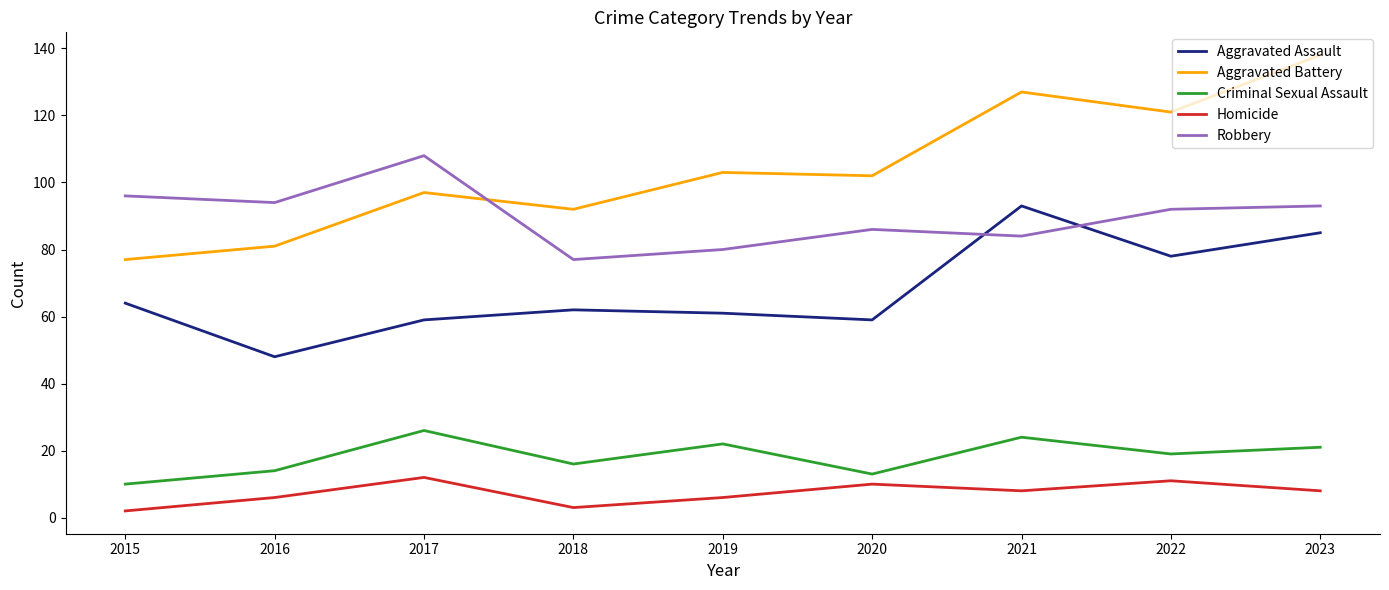

What is the smallest value displayed?

2